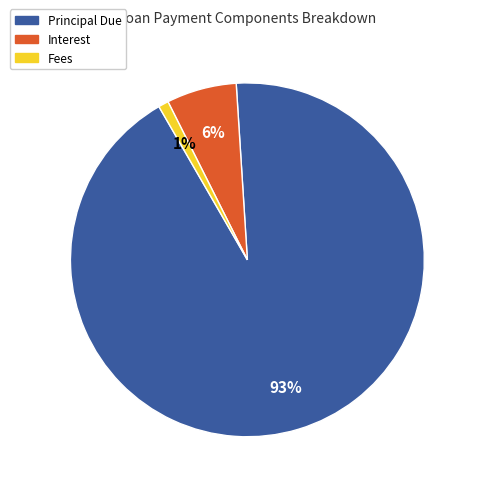

Does any single category account for the majority?

Yes